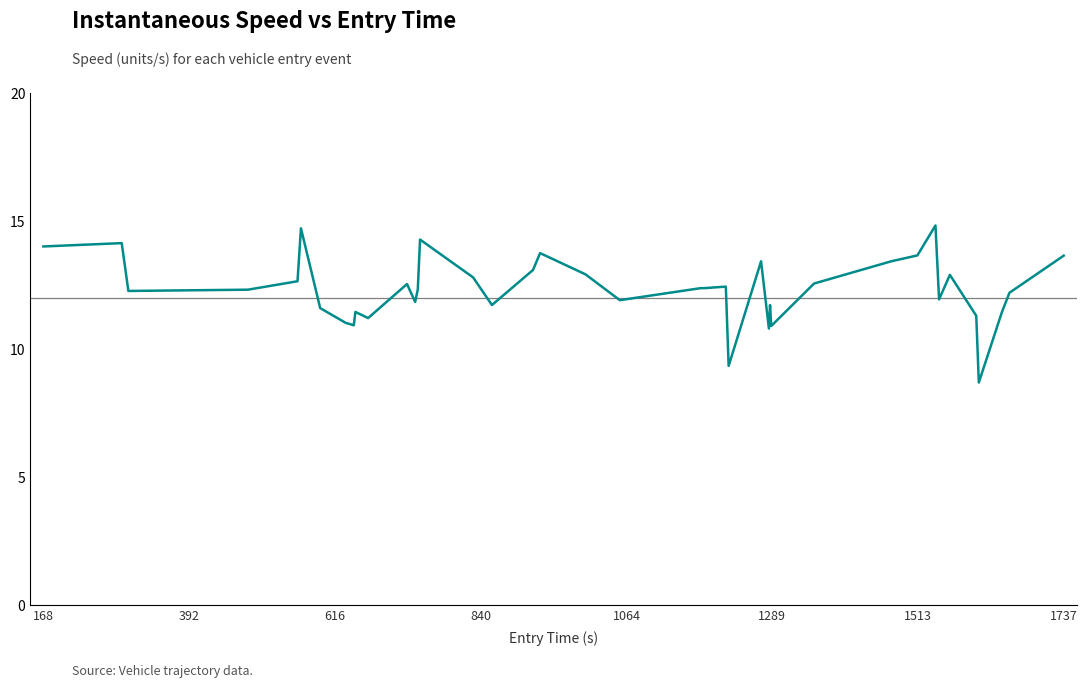

What is the minimum value shown in the chart?

8.7